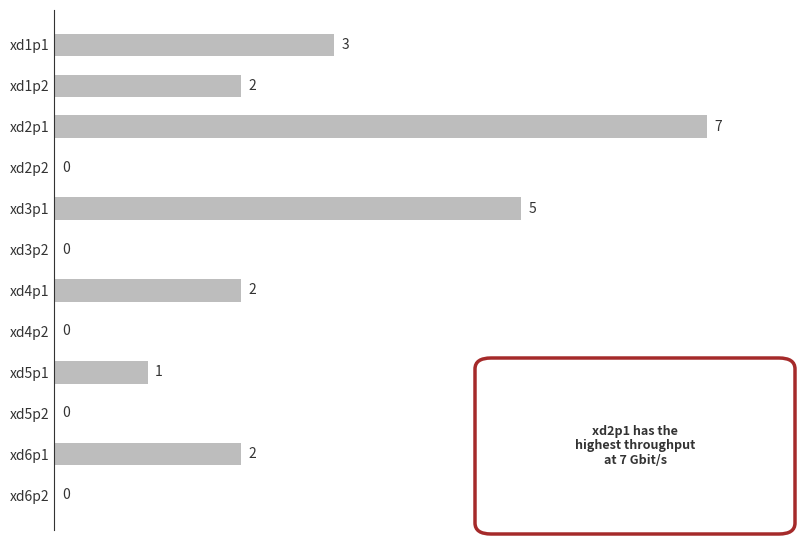

True or false: the data shows 3 at xd5p2.

False